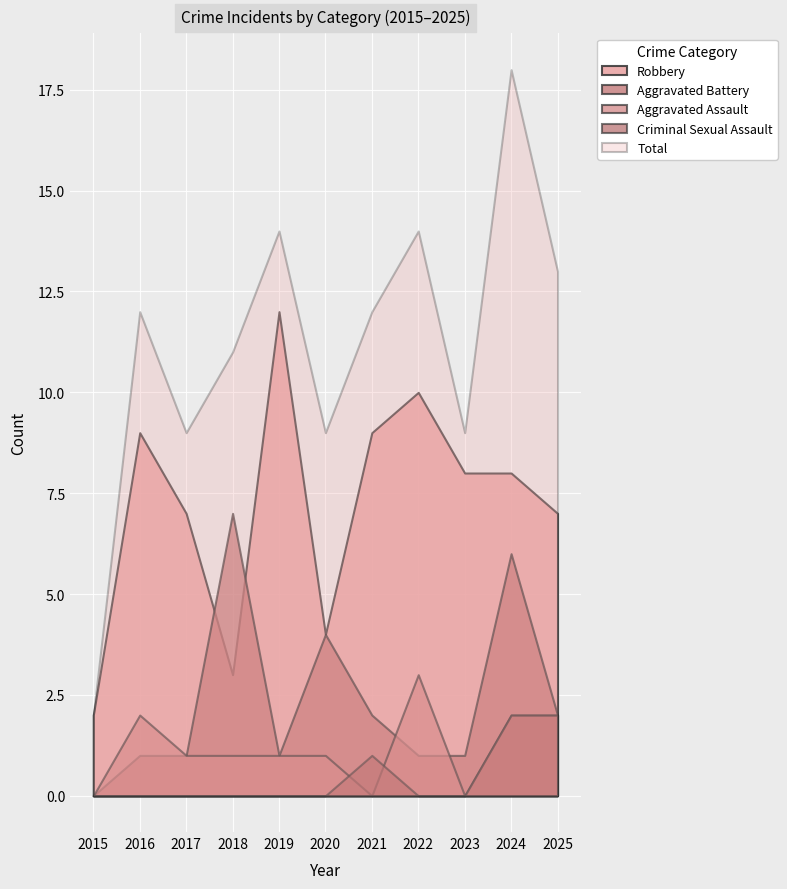

How many interior local peaks does the Robbery series have?

3